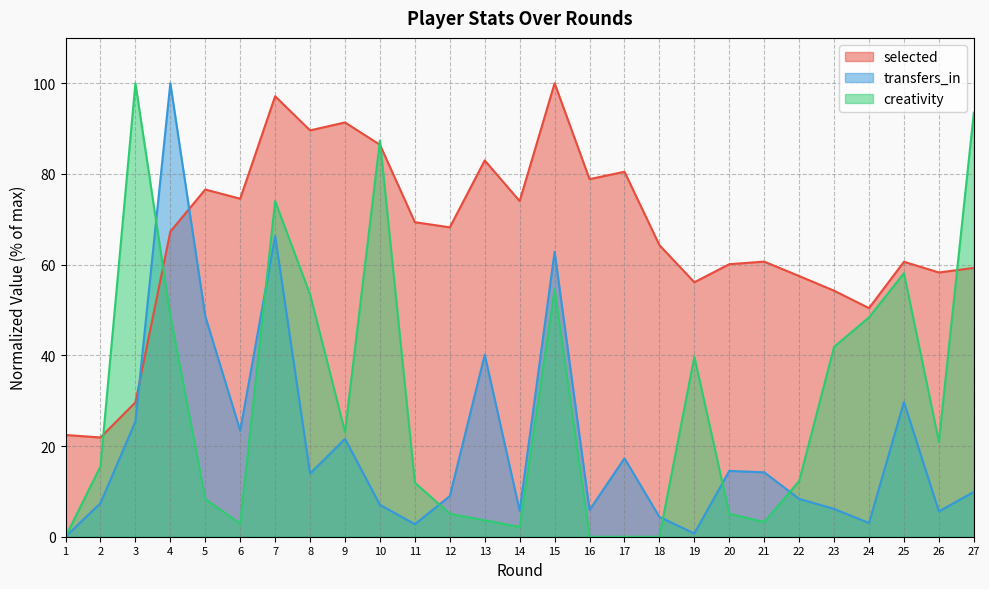

At which category is the sum across all series the highest?

7